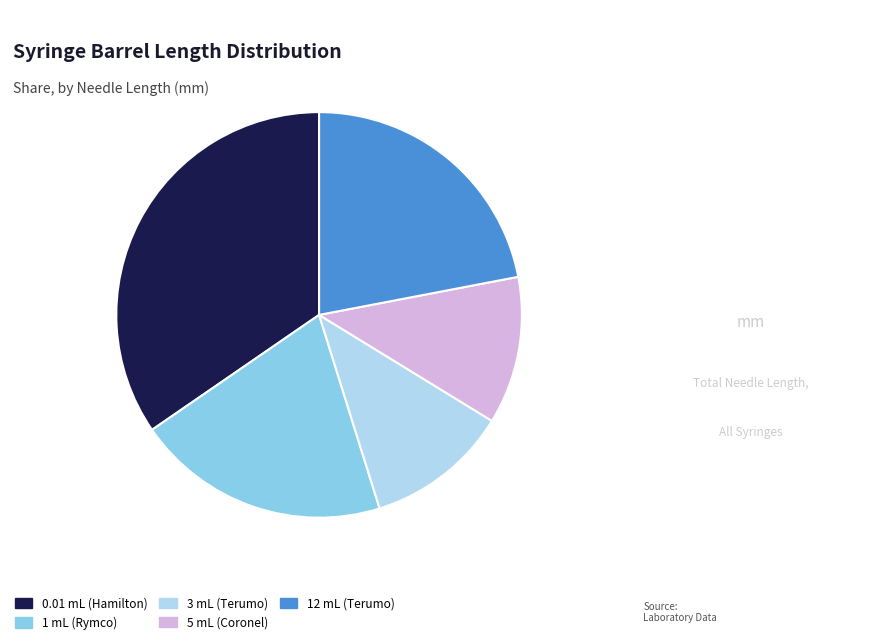

Which has a higher value, 12 mL (Terumo) or 0.01 mL (Hamilton)?

0.01 mL (Hamilton)